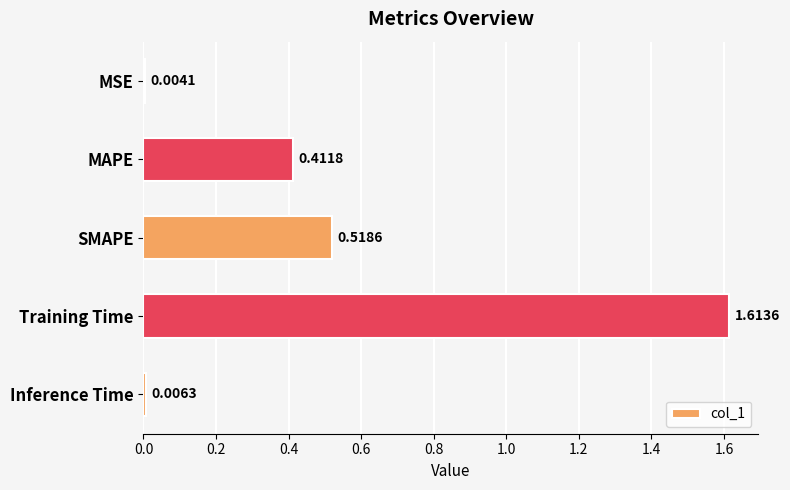

At which category does the chart reach its peak across all series?

Training Time